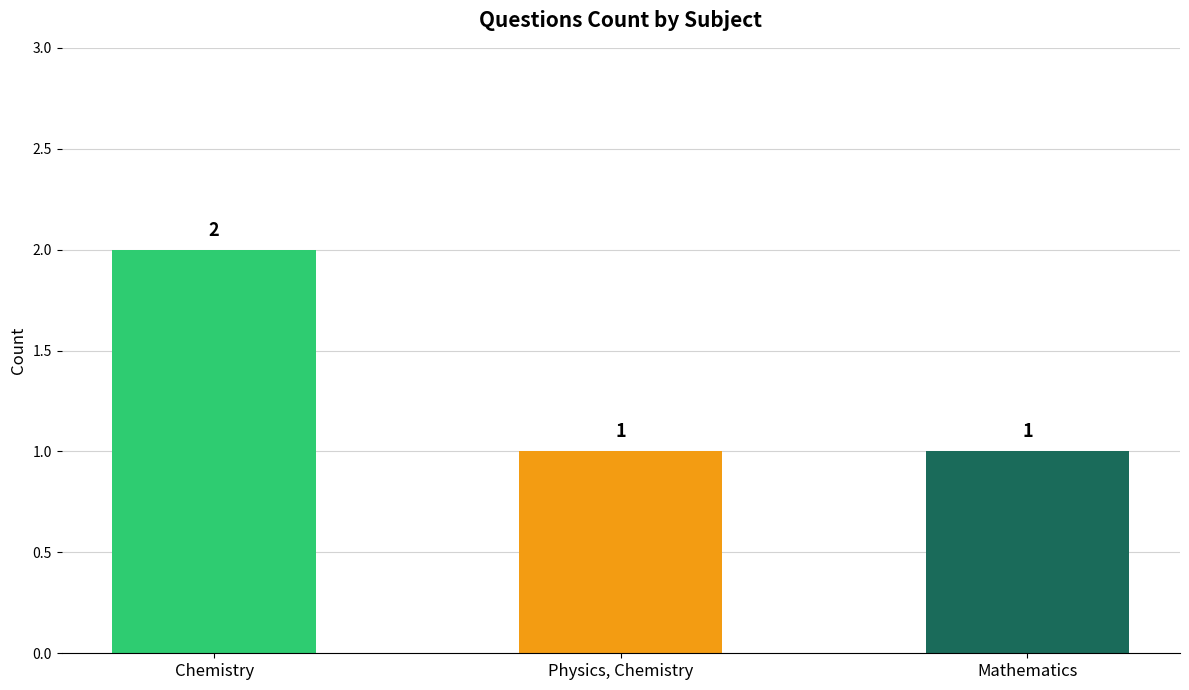

At which category does the chart reach its peak across all series?

Chemistry